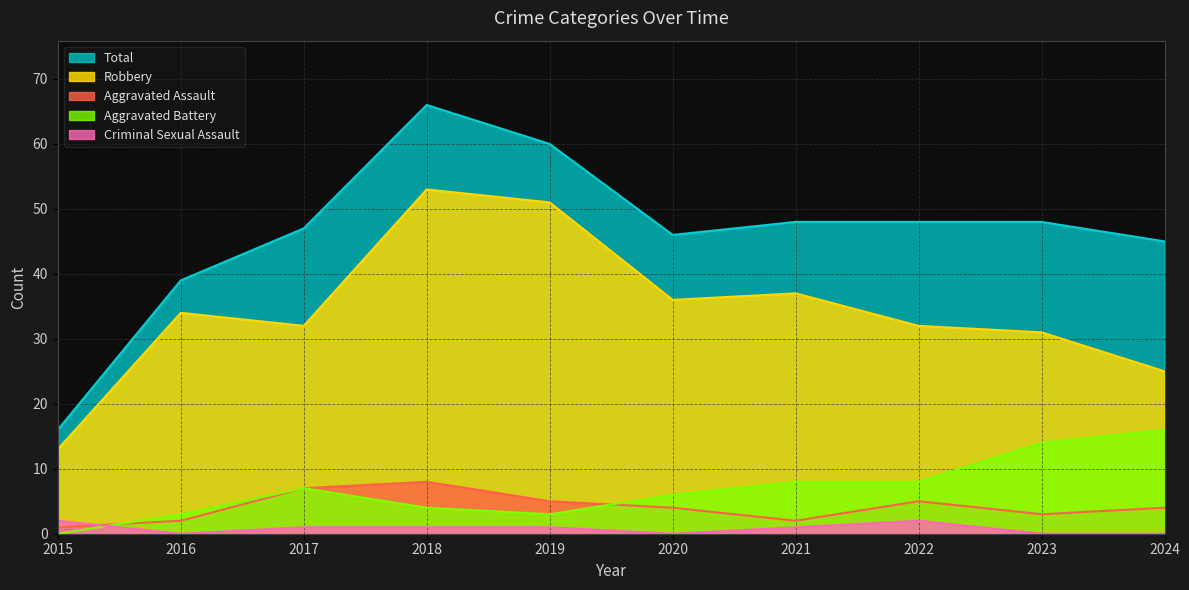

True or false: Robbery has a value of 19 at 2021.

False